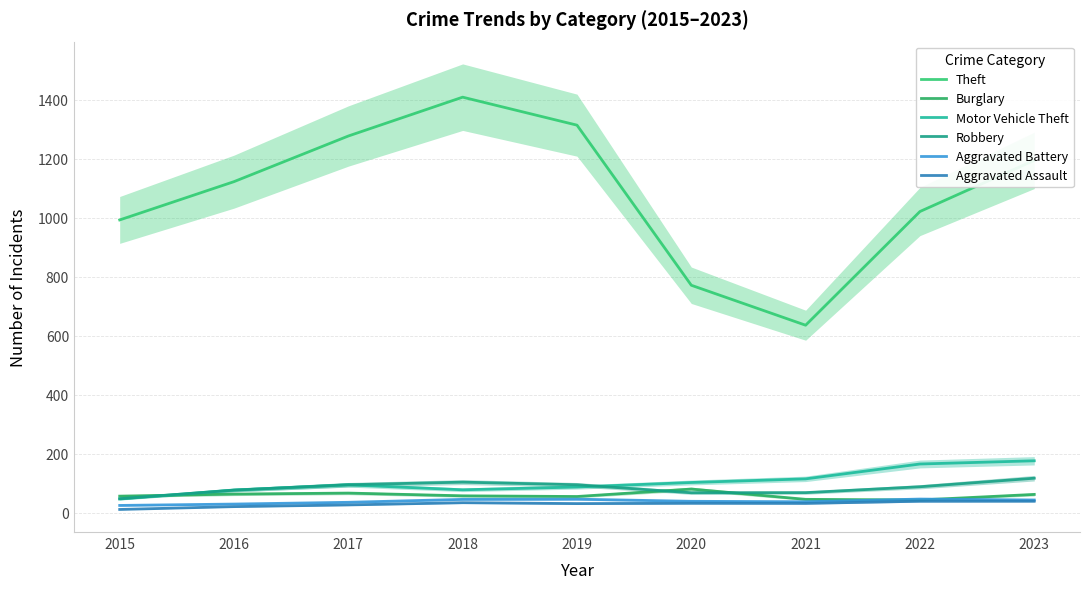

How many values in the Aggravated Battery series are below 39?

4